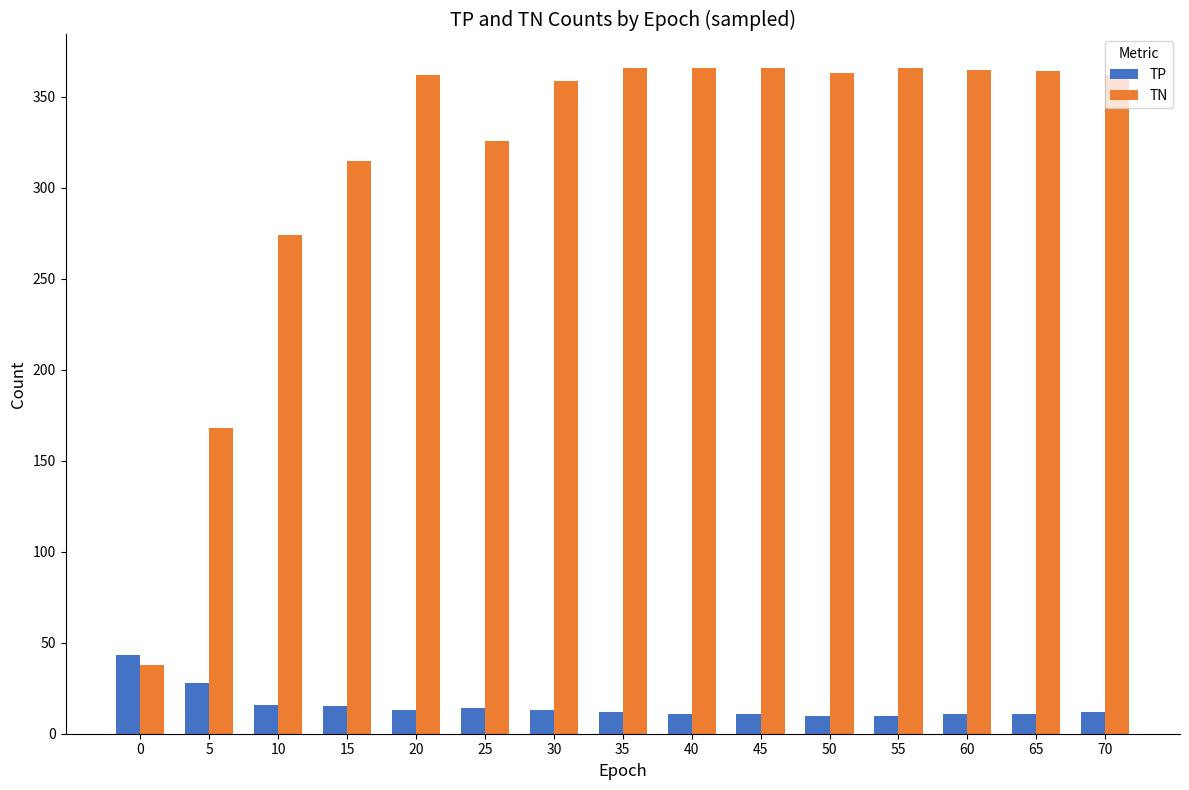

The TN series shows 12 at 0. True or false?

False